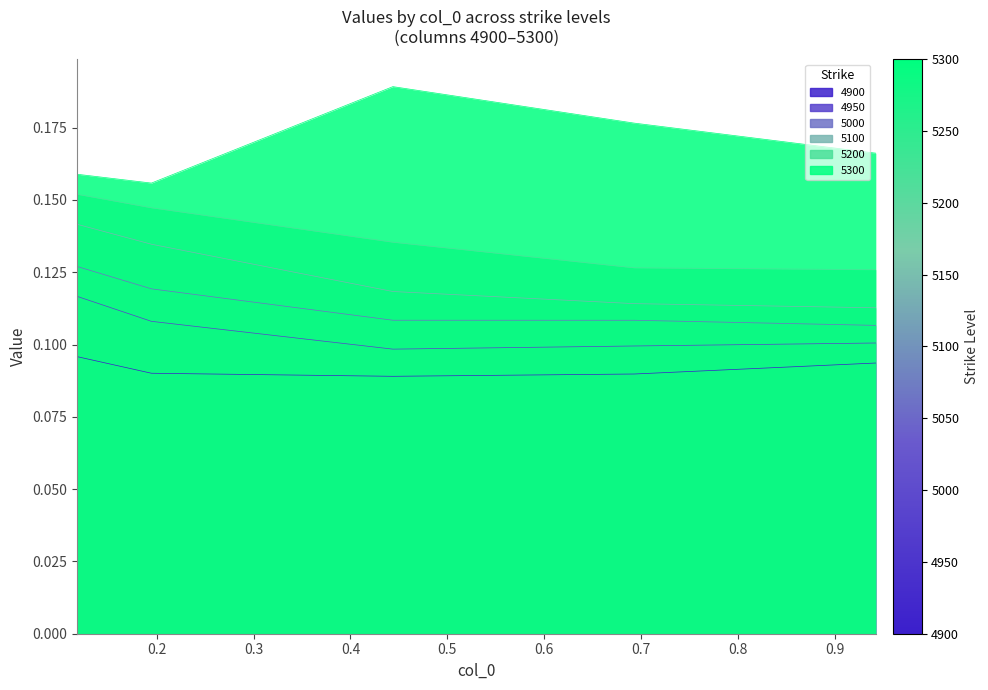

List the series in order of their peak value, highest first.

5300, 5200, 5100, 5000, 4950, 4900